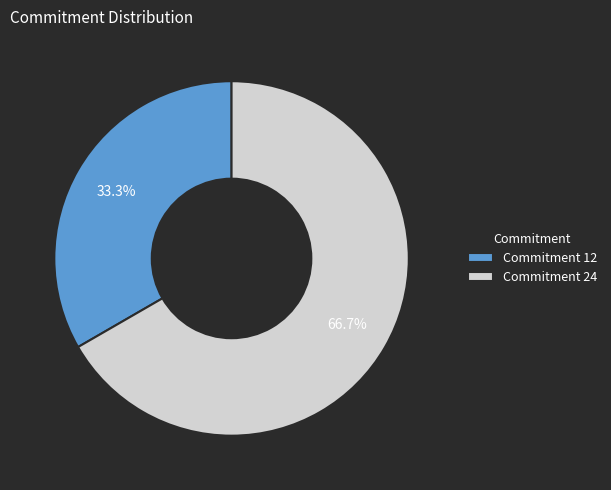

Is the sum of Commitment 24 and Commitment 12 greater than half?

Yes